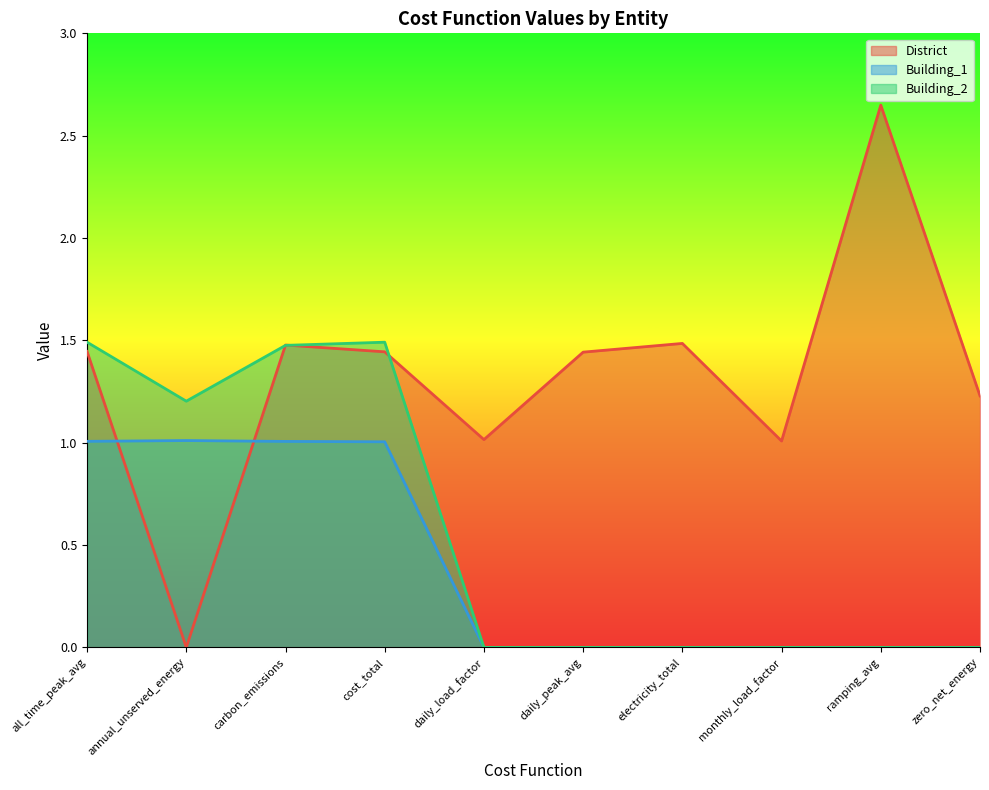

Which series changed the most between electricity_total and ramping_avg?

District